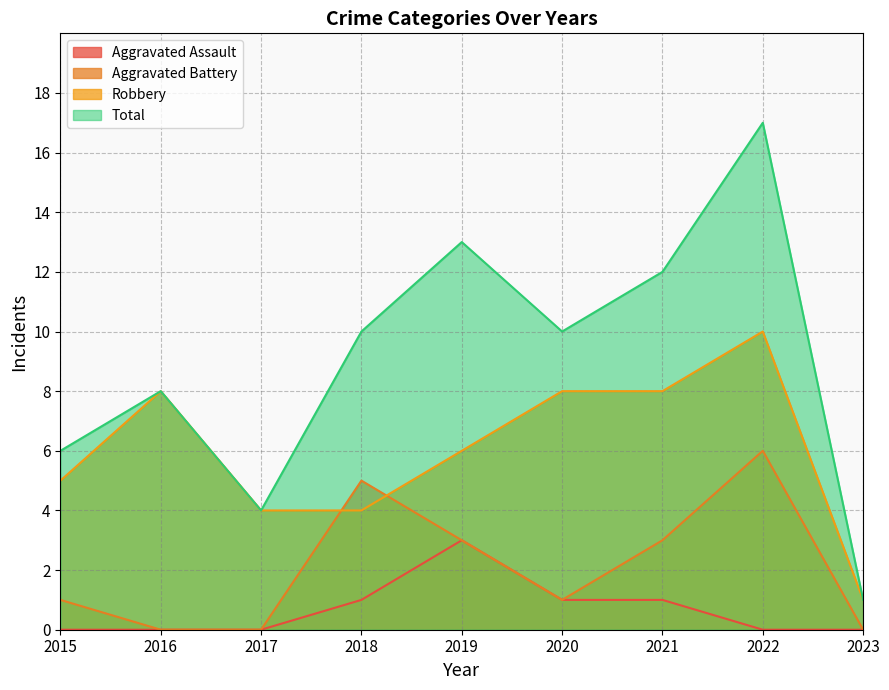

What is the lowest value of the Robbery series?

1